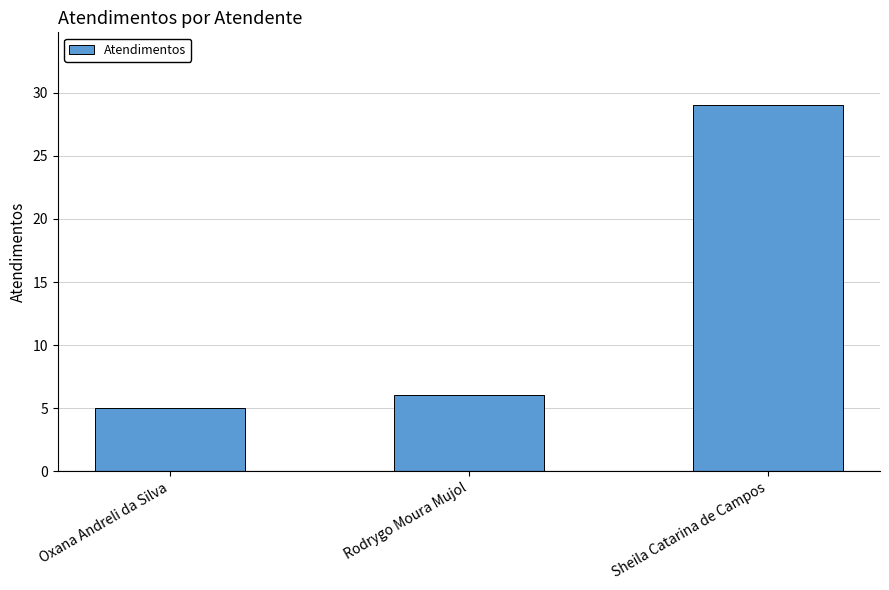

Is it true that the value at Sheila Catarina de Campos is 29?

True